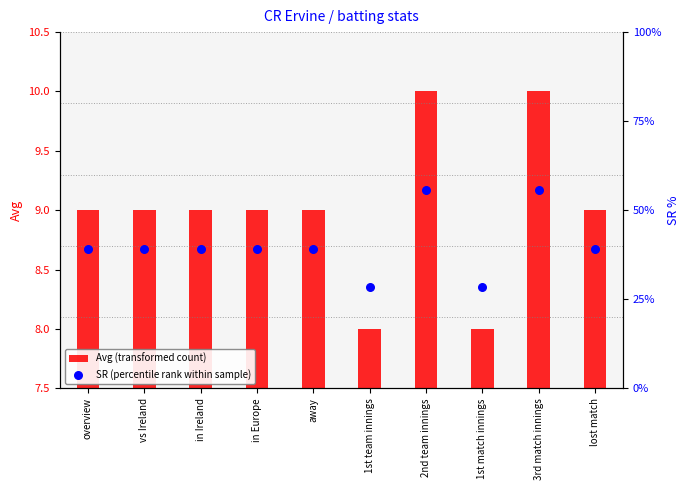

What is the total value across all series at 2nd team innings?

65.5